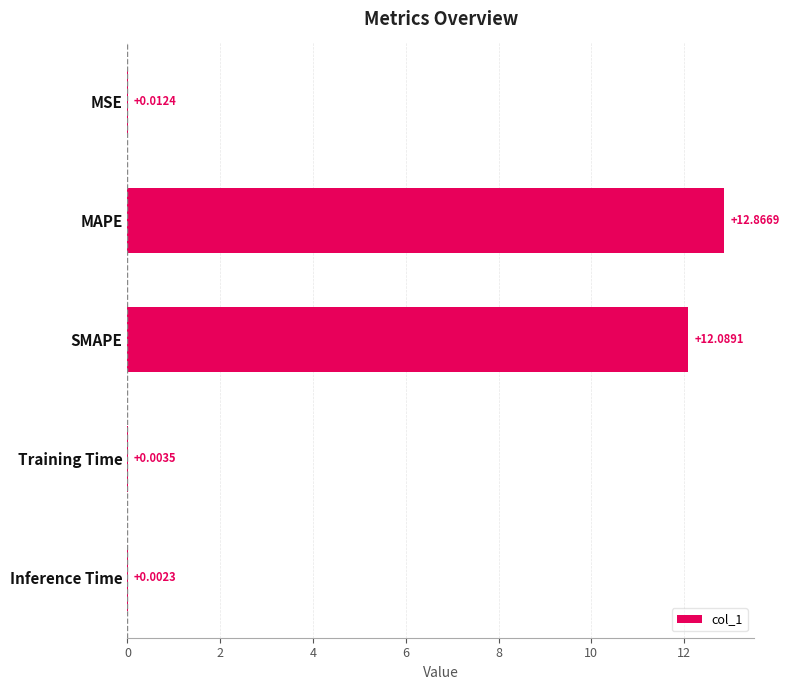

How many categories are shown in the chart?

5